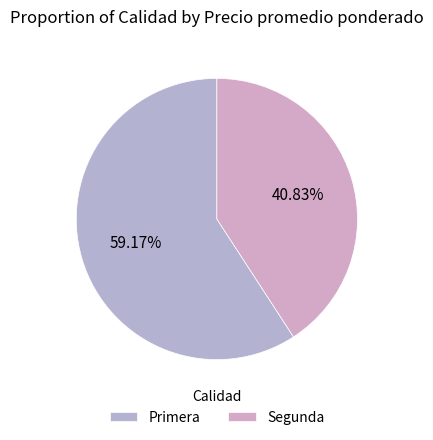

To the nearest percent, what is the difference between the largest and smallest slice percentages?

18%